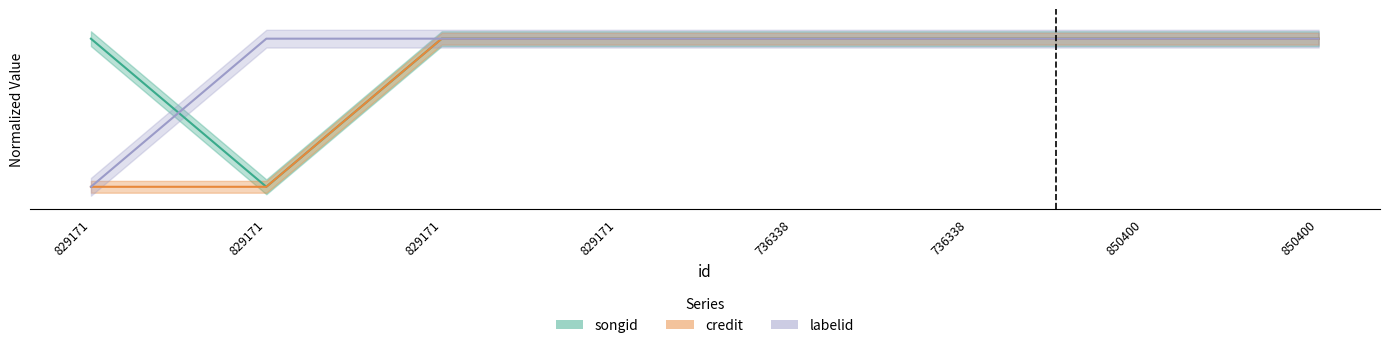

Read the credit value at 850400.

1.0